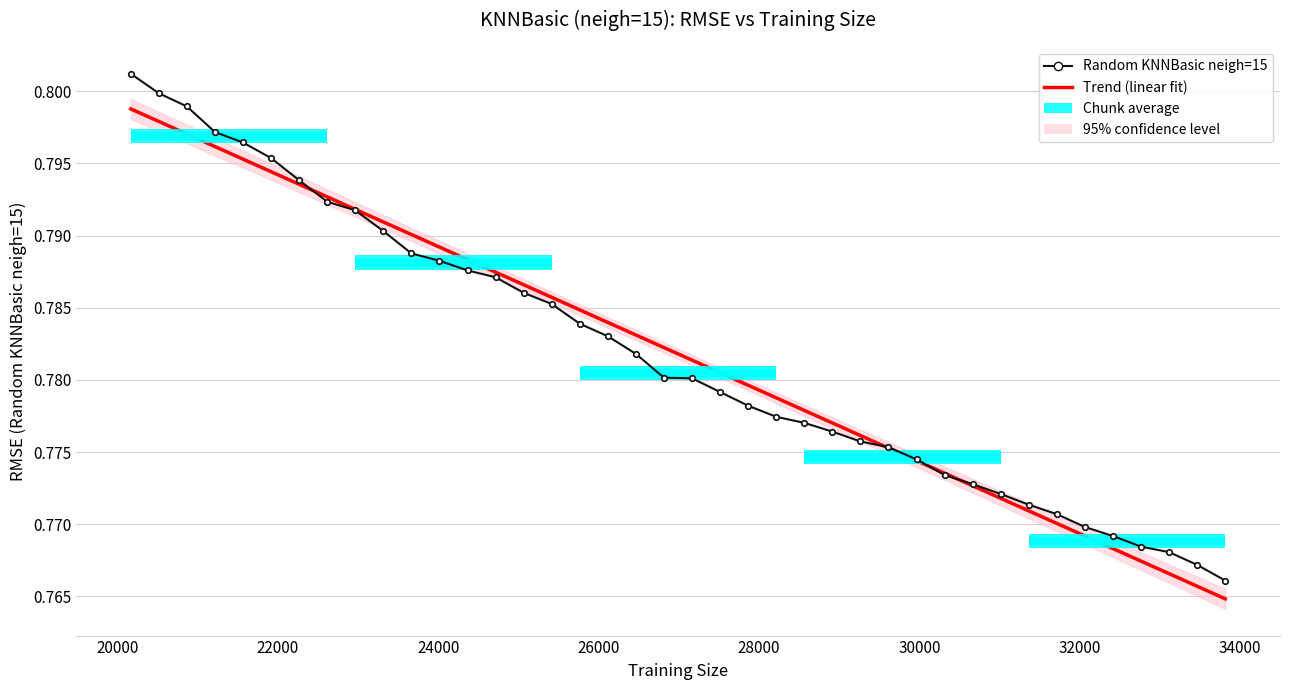

Reading left to right, extract all data points from this chart.

Trend (linear fit): 0.8	0.8	0.8	0.8	0.8	0.8	0.8	0.8	0.8	0.8	0.8	0.8	0.8	0.8	0.8	0.8	0.8	0.8	0.8	0.8	0.8	0.8	0.8	0.8	0.8	0.8	0.8	0.8	0.8	0.8	0.8	0.8	0.8	0.8	0.8	0.8	0.8	0.8	0.8	0.8
Random KNNBasic neigh=15: 0.8	0.8	0.8	0.8	0.8	0.8	0.8	0.8	0.8	0.8	0.8	0.8	0.8	0.8	0.8	0.8	0.8	0.8	0.8	0.8	0.8	0.8	0.8	0.8	0.8	0.8	0.8	0.8	0.8	0.8	0.8	0.8	0.8	0.8	0.8	0.8	0.8	0.8	0.8	0.8